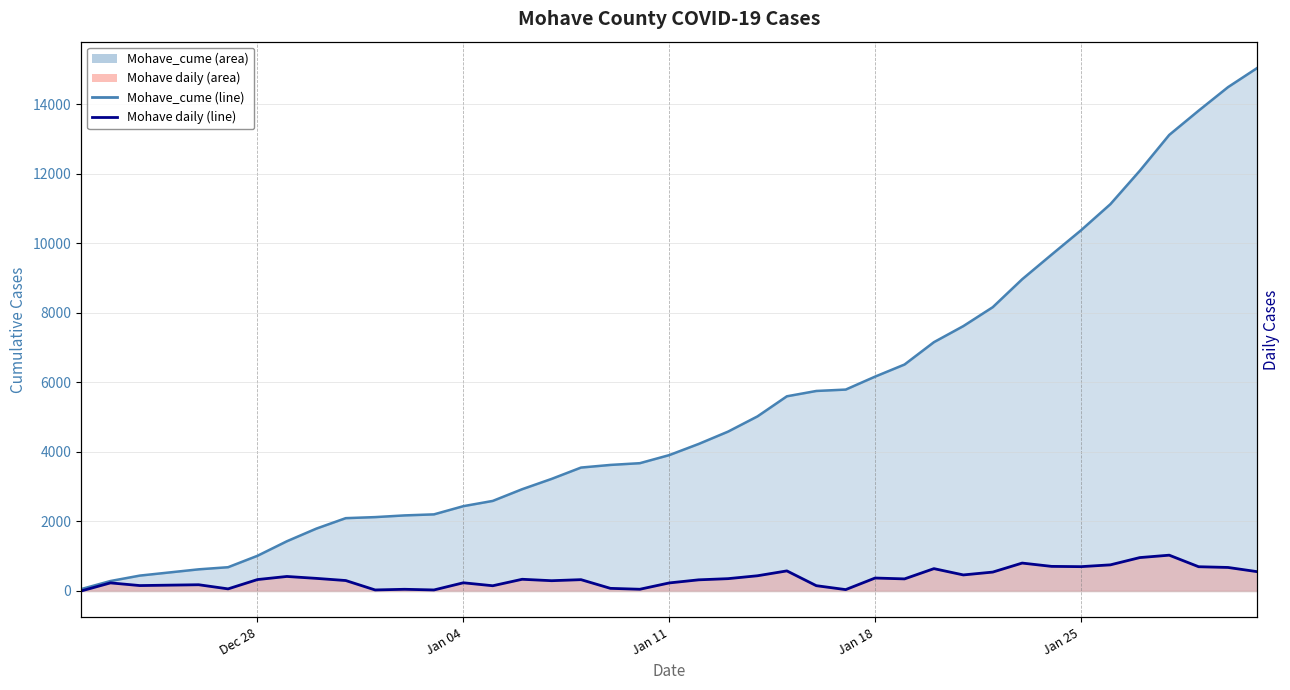

What is the approximate value of Mohave at Jan 18, to the nearest 10?

370